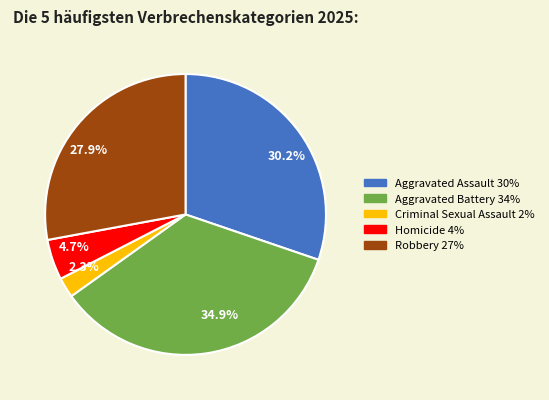

What percentage do Robbery and Criminal Sexual Assault together represent?

30.2%